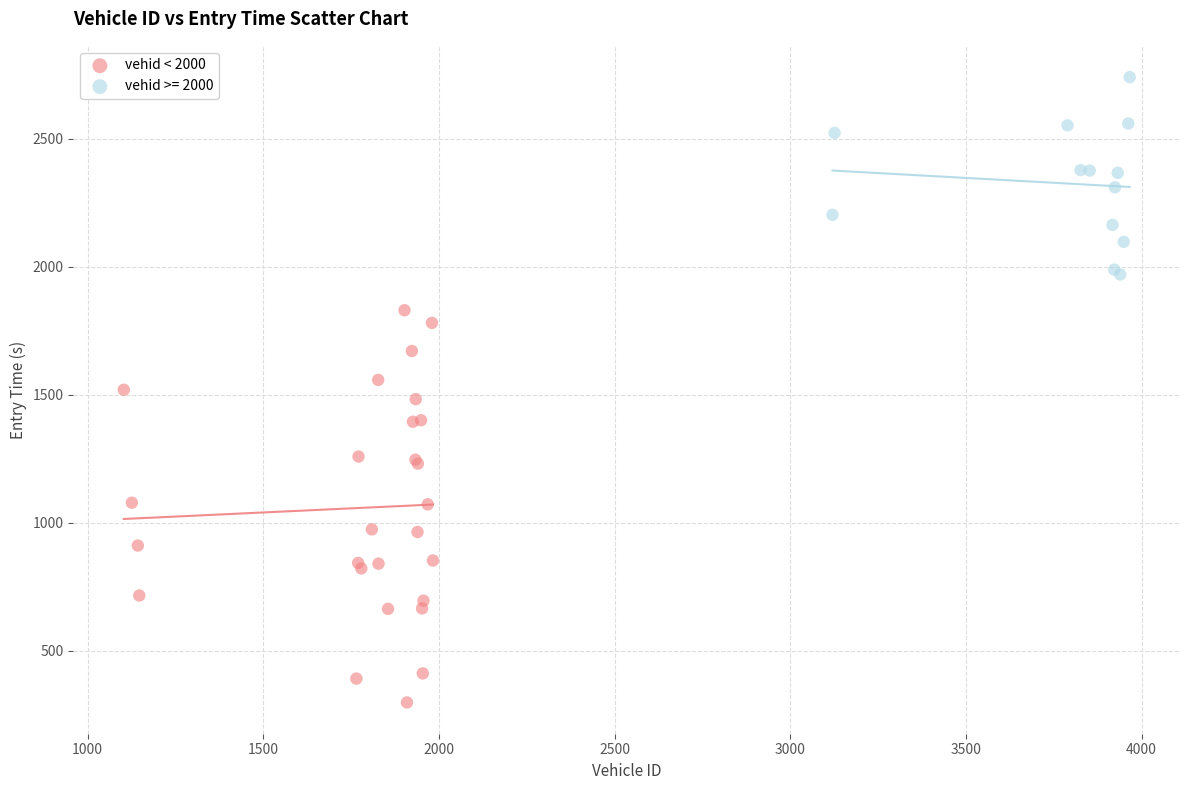

Which series reaches the maximum Y coordinate?

vehid >= 2000